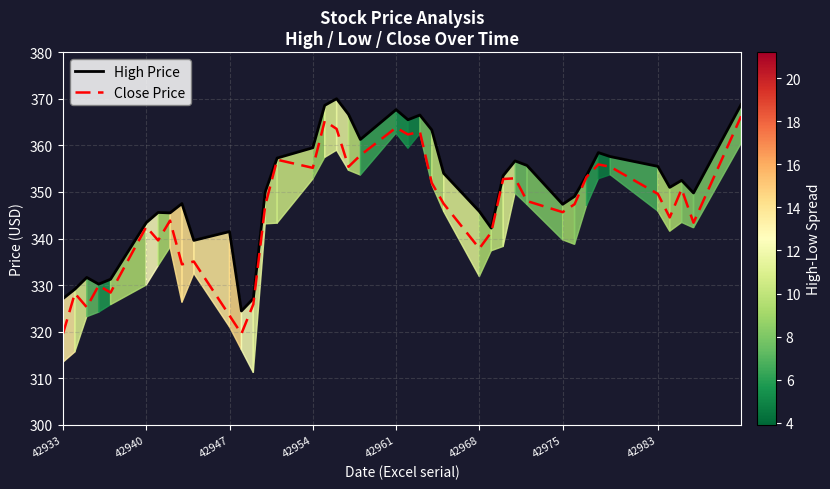

What is the greatest value displayed?

370.0